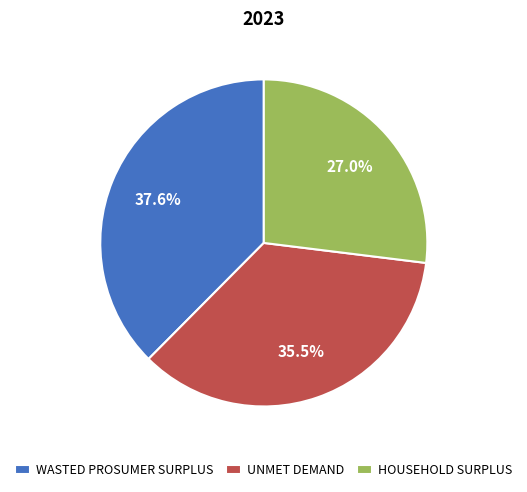

What is the smallest slice in the pie chart?

HOUSEHOLD SURPLUS